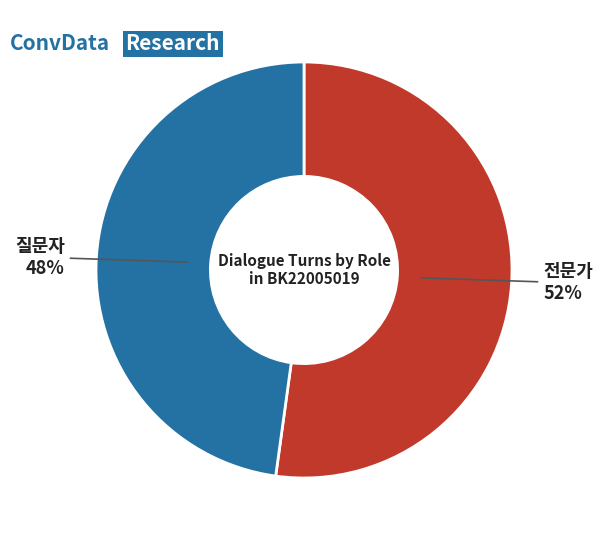

How many segments does this pie chart have?

2